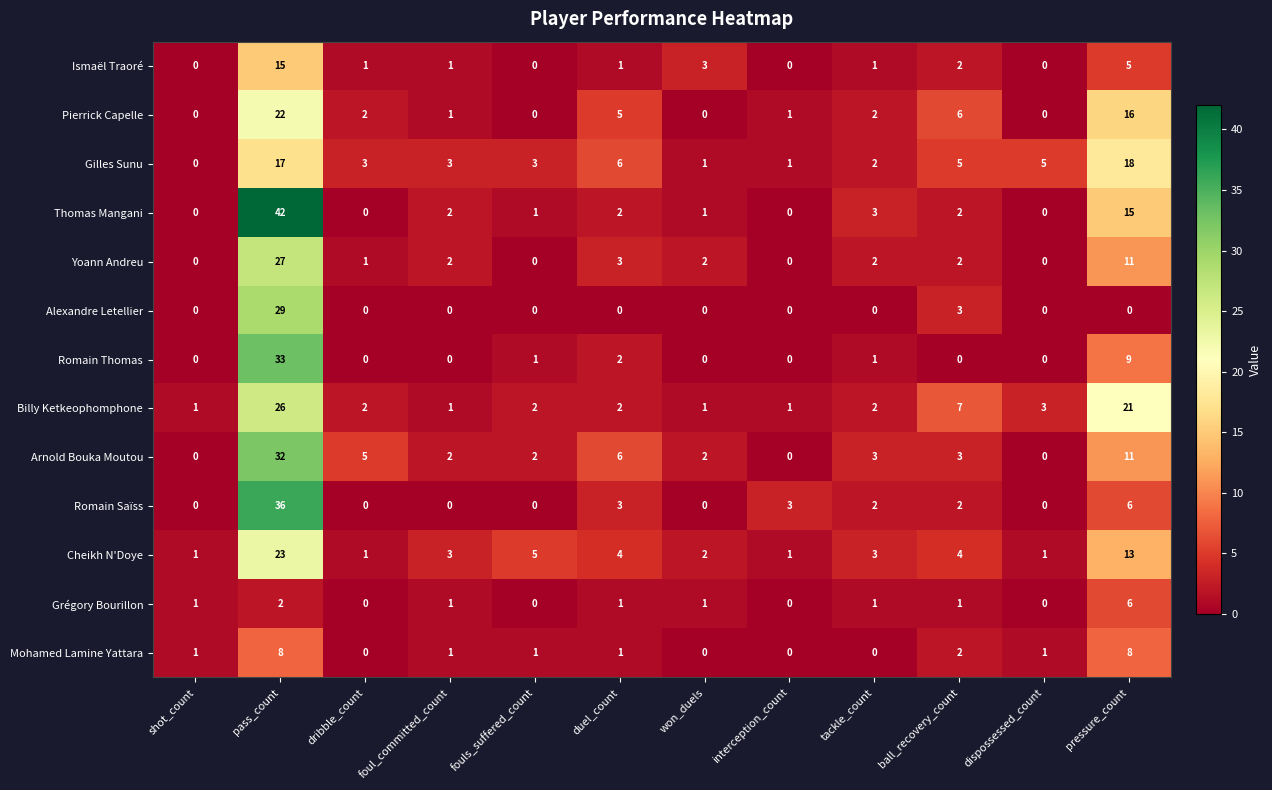

What is the sum of the Billy Ketkeophomphone values at fouls_suffered_count and won_duels?

3